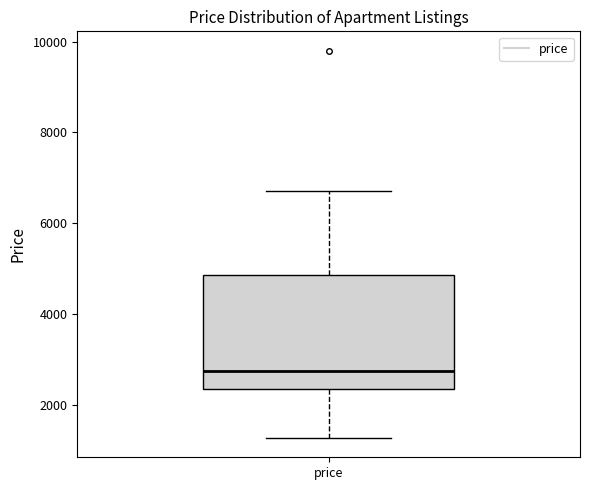

Read this box plot against the y-axis: the position of the median line, the range covered by the box, and the ends of both whiskers. The values are not printed on the chart, so give them approximately, as read against the axis.

median 2800, box 2400 to 4800, whiskers 1200 to 6800